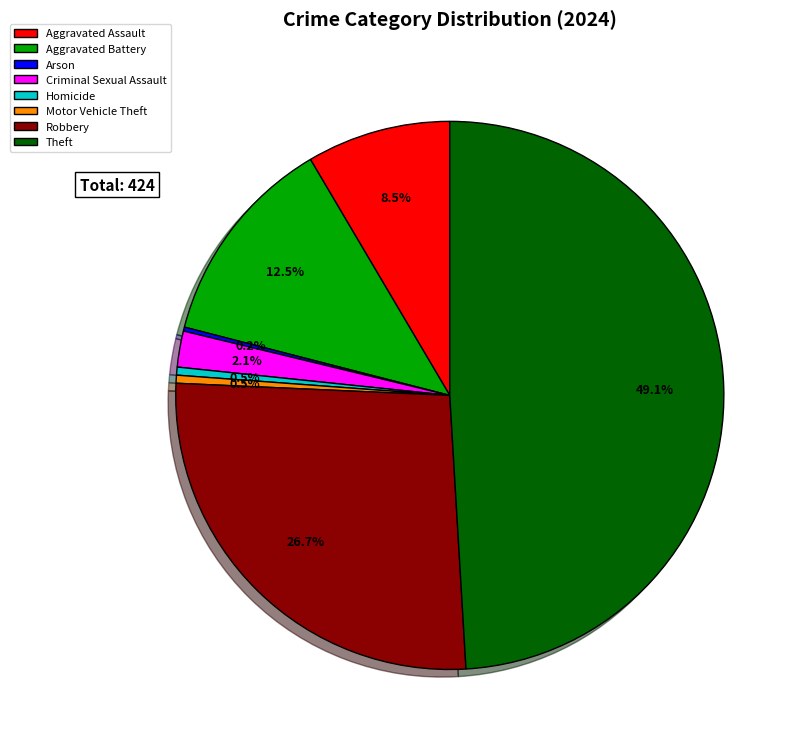

To the nearest percent, what is the difference between the Theft and Homicide slice percentages?

49%